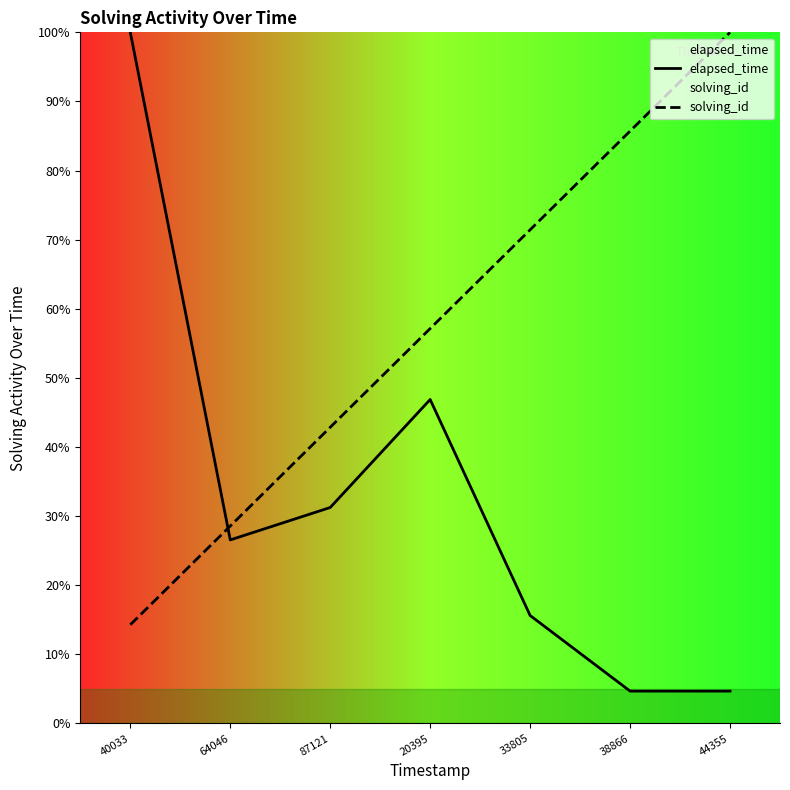

Which series ends up on top after the final intersection of solving_id and elapsed_time?

solving_id